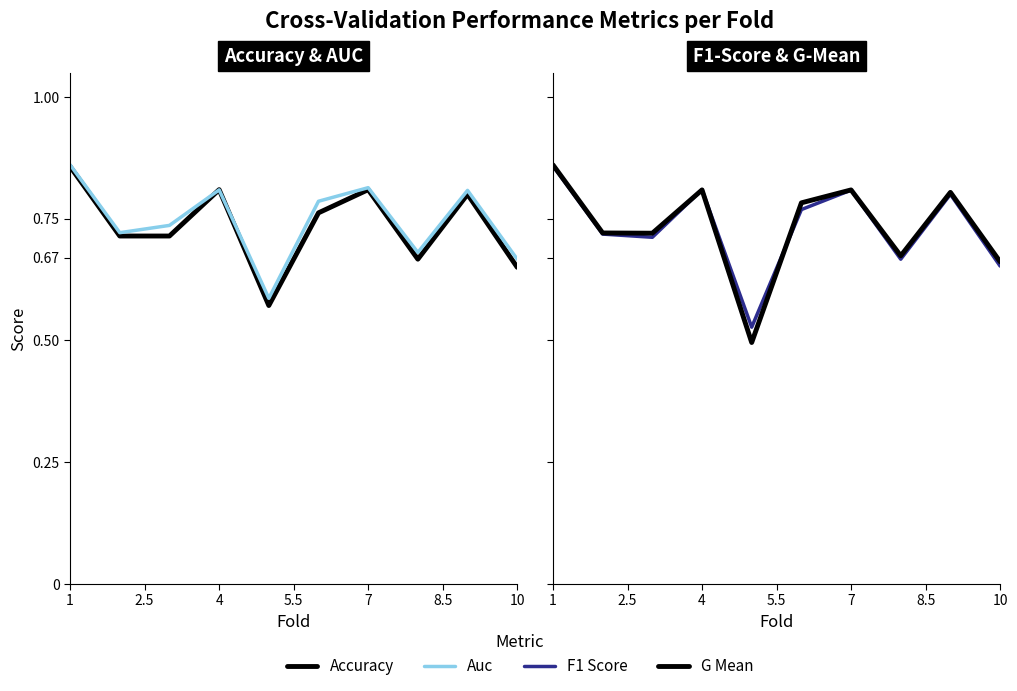

True or false: Accuracy and Auc intersect in this chart.

True